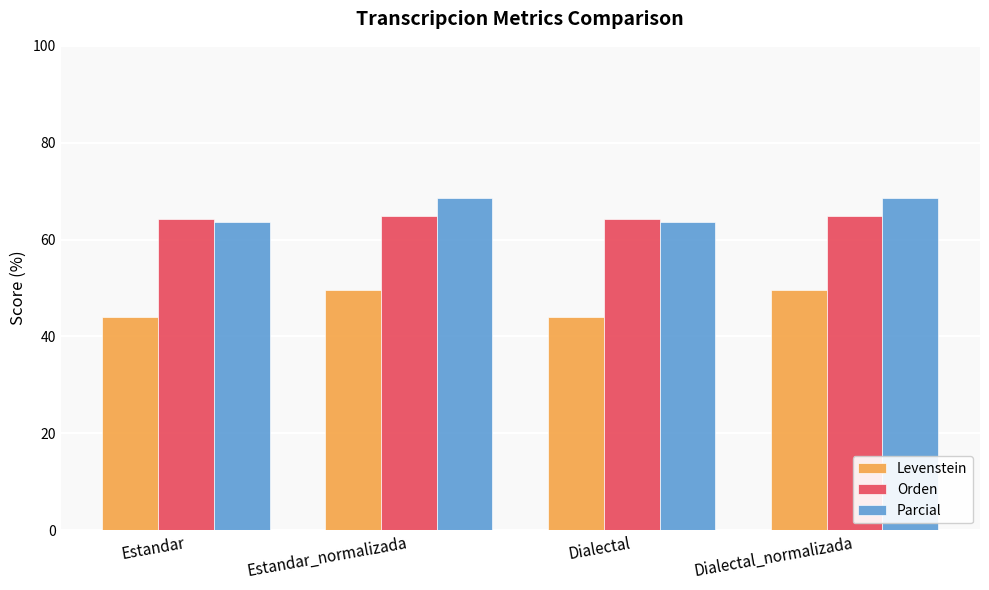

How many data points does each series have?

4